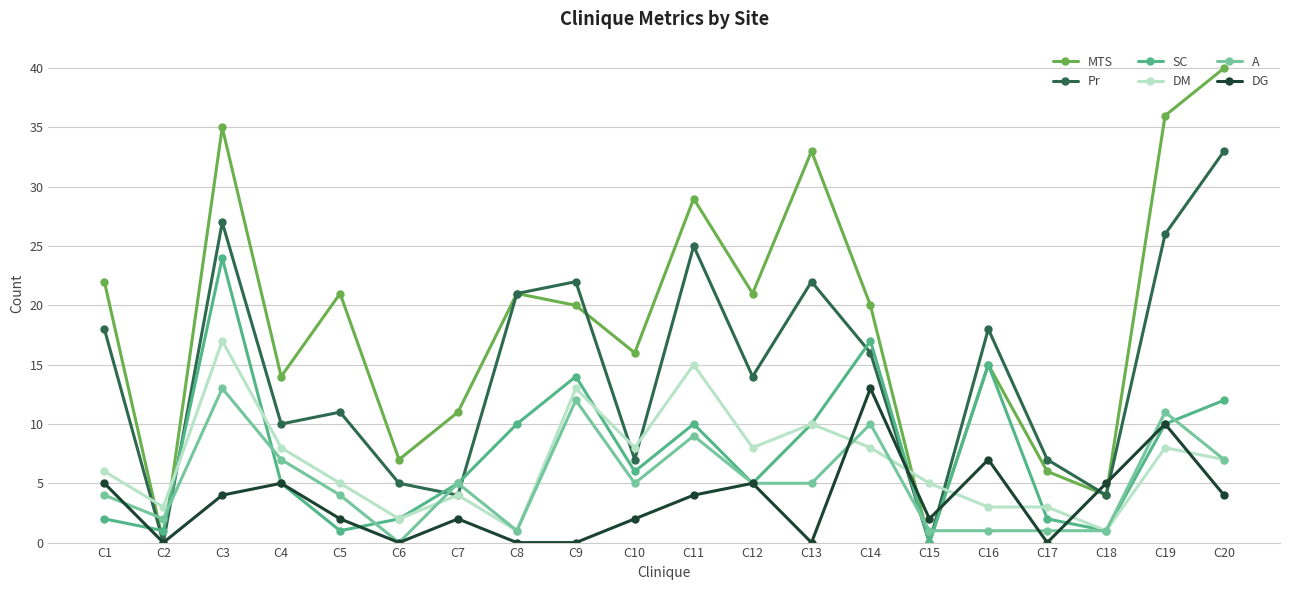

Between C6 and C10, which series saw the biggest shift?

MTS